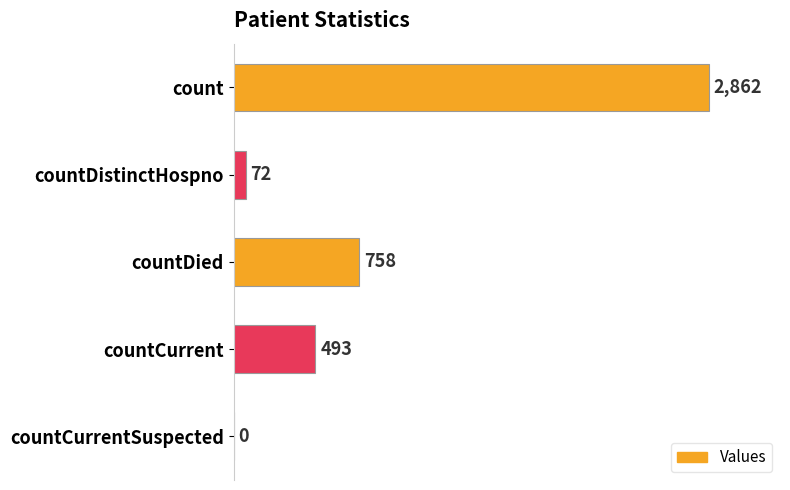

Reading bottom to top, what are all the values shown in this chart?

countCurrentSuspected=0	countCurrent=493	countDied=758	countDistinctHospno=72	count=2862